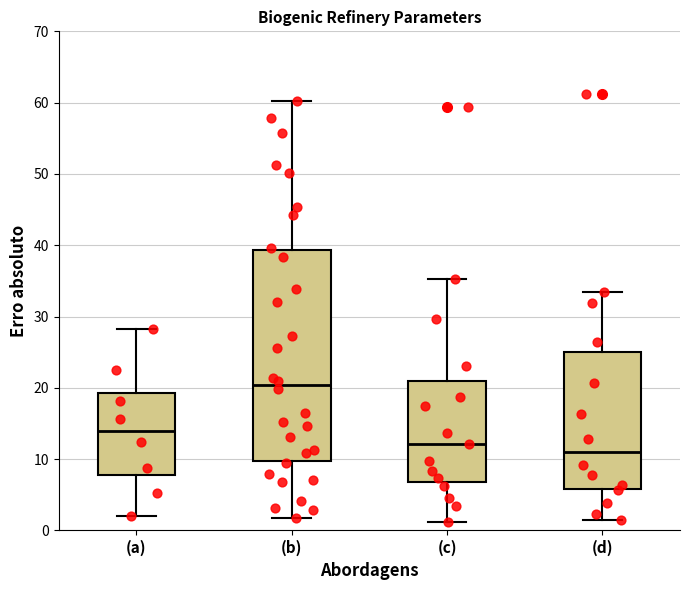

Which box's median line is the highest?

(b)